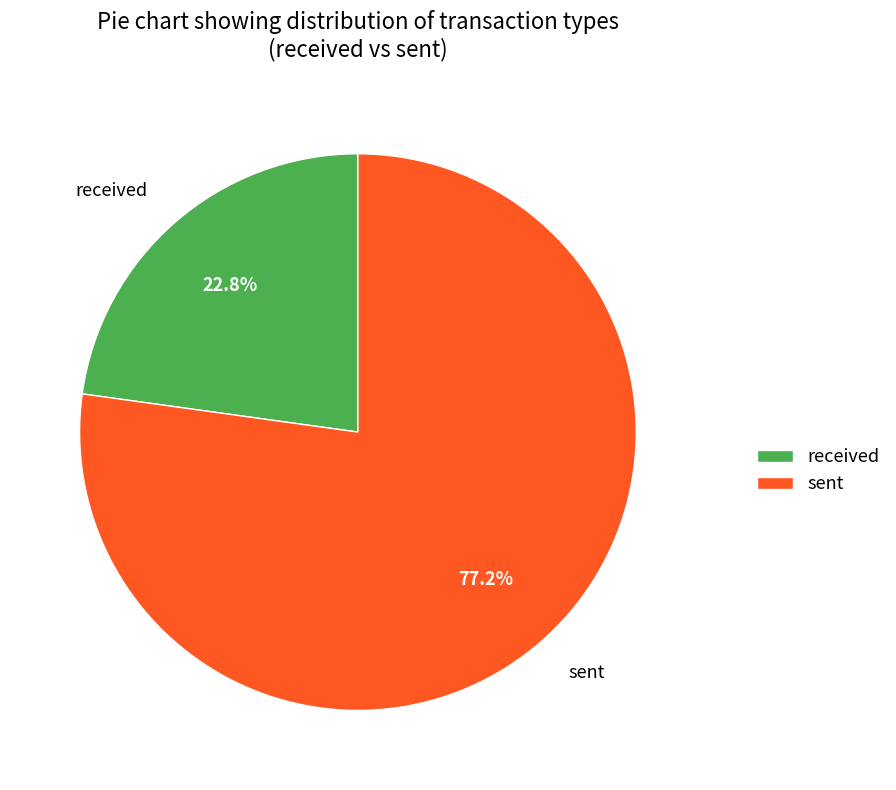

What percentage is the received slice, to the nearest percent?

23%